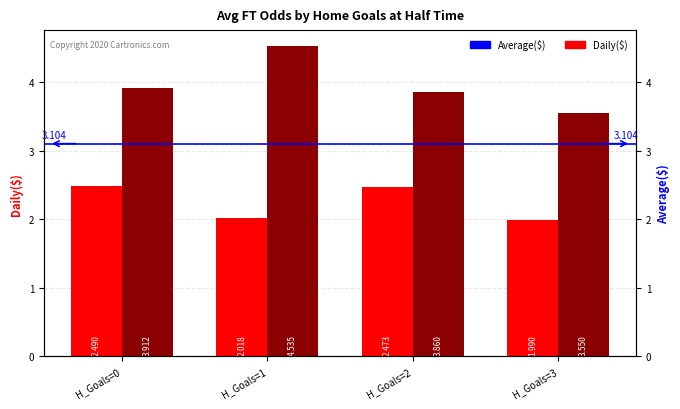

Between H_Goals=0 and H_Goals=1, which is larger?

H_Goals=0